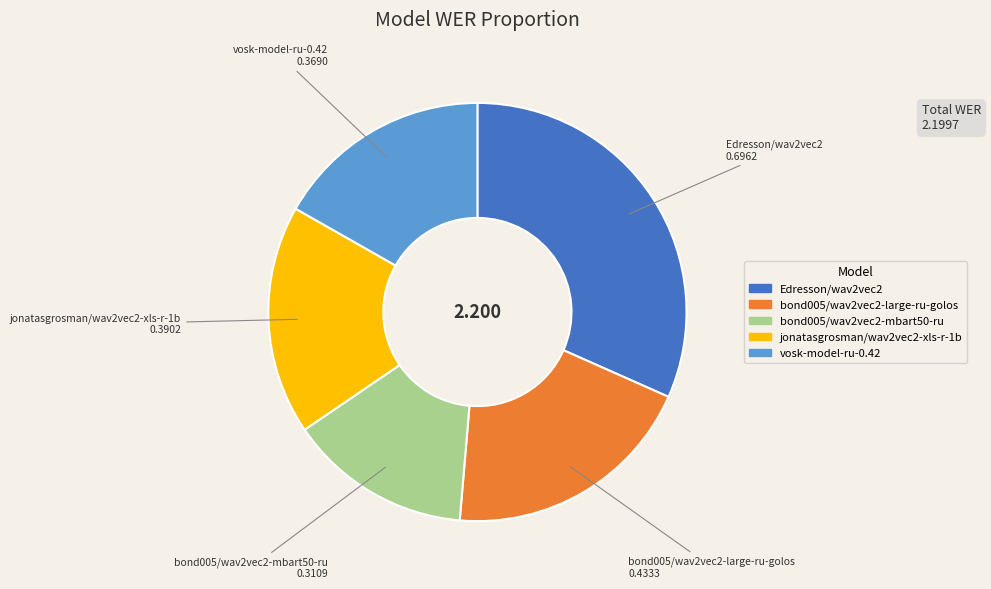

Is the sum of vosk-model-ru-0.42 and bond005/wav2vec2-mbart50-ru greater than half?

No